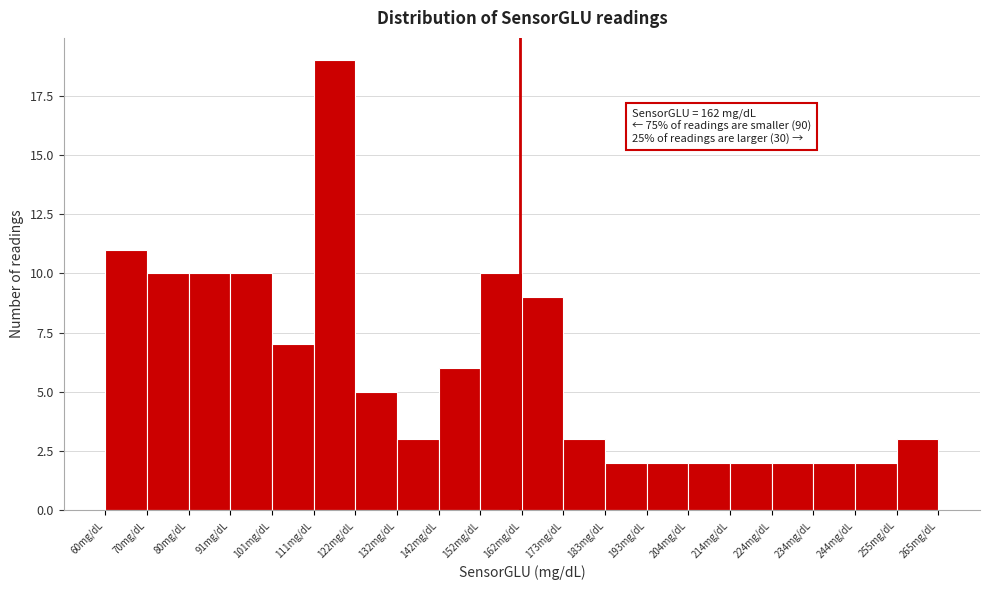

Over which range of the x-axis is the bar tallest?

112 to 122